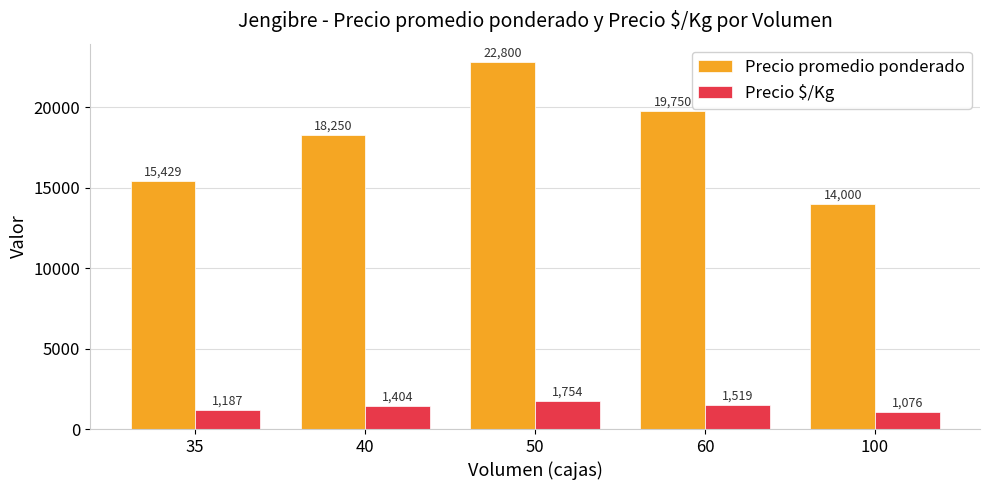

Which series changed the most between 35 and 40?

Precio promedio ponderado